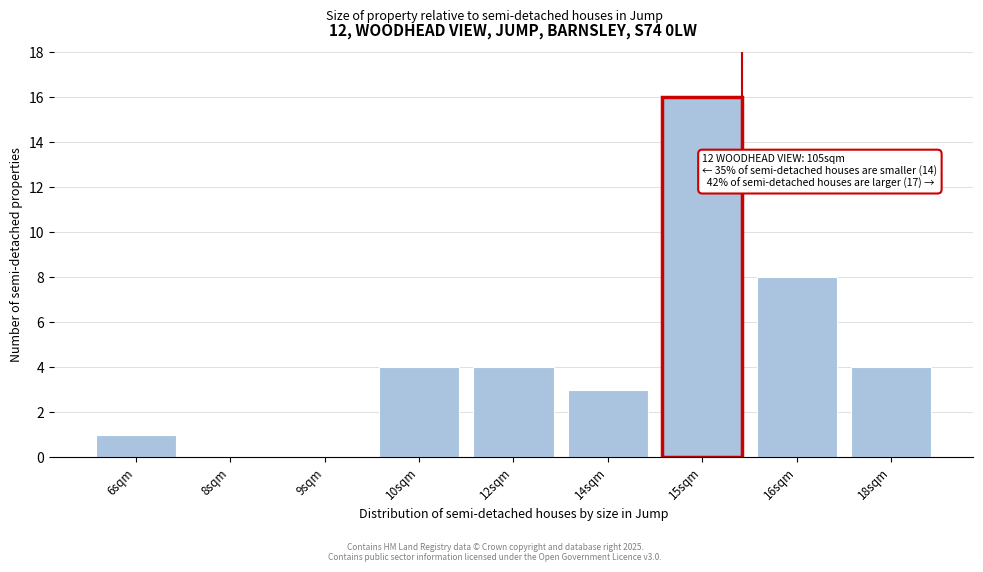

Reading left to right, what are all the values shown in this chart?

6sqm=1	8sqm=0	9sqm=0	10sqm=4	12sqm=4	14sqm=3	15sqm=16	16sqm=8	18sqm=4